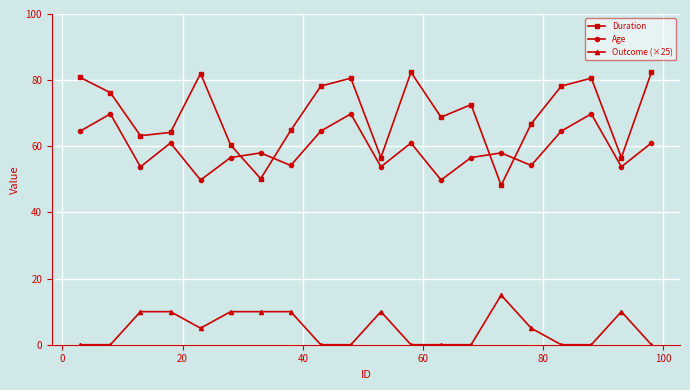

At how many categories does at least one series exceed 28?

20